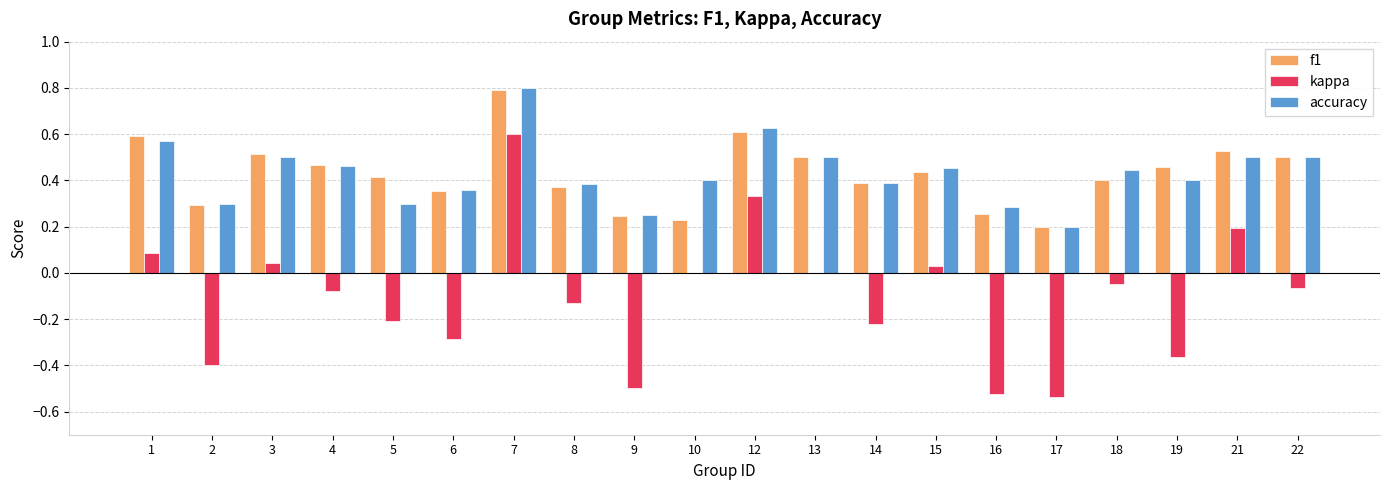

Count the number of categories in the chart.

20